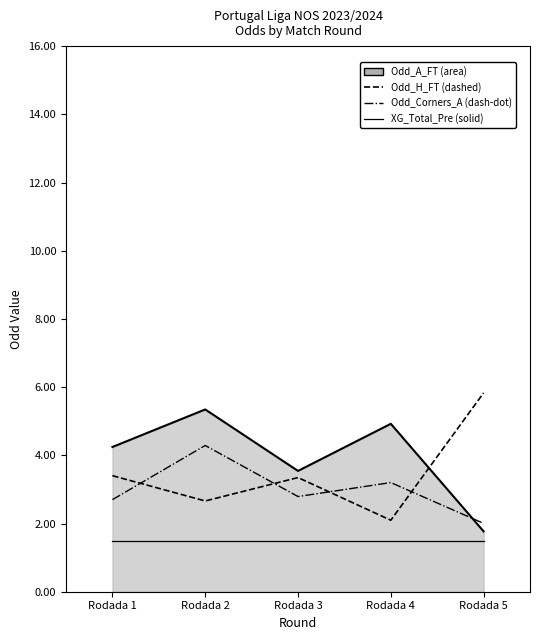

What is the highest value of the Odd_A_FT (line) series?

5.3